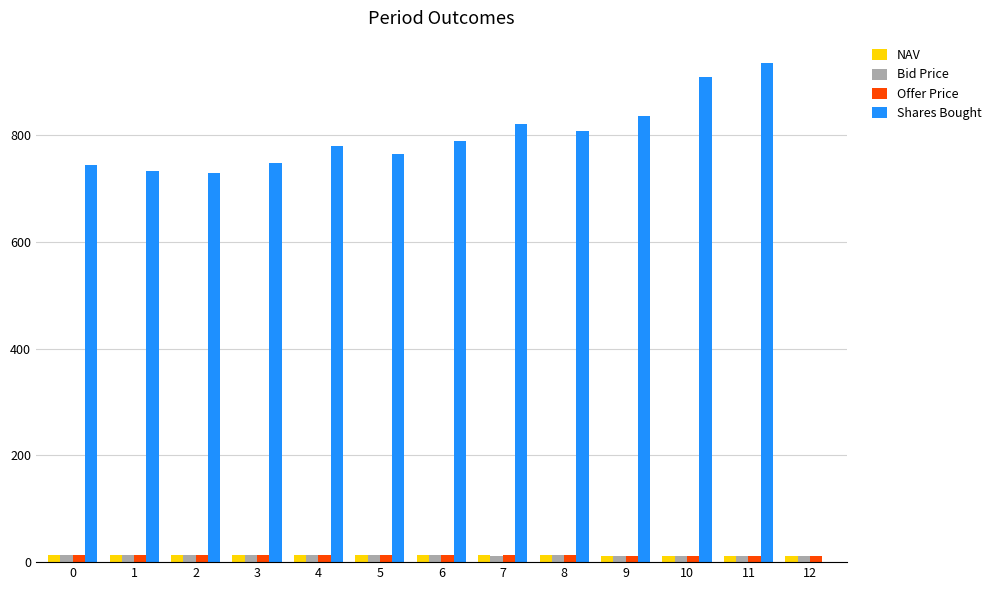

Which series has the largest total across all categories?

Shares Bought